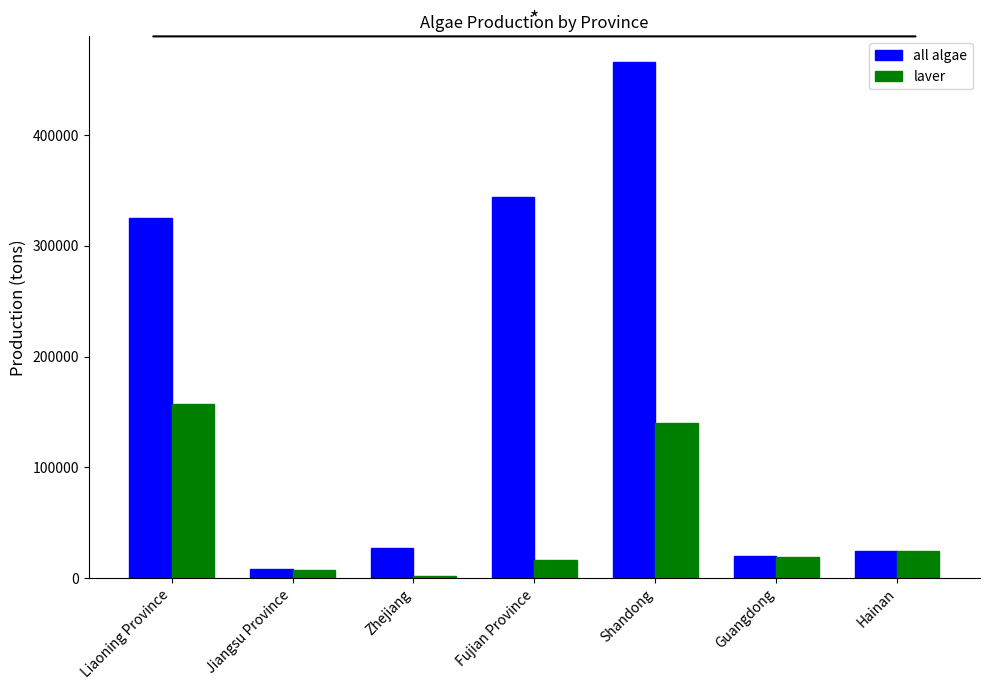

What value does the laver series have at Fujian Province, to the nearest 10?

15980